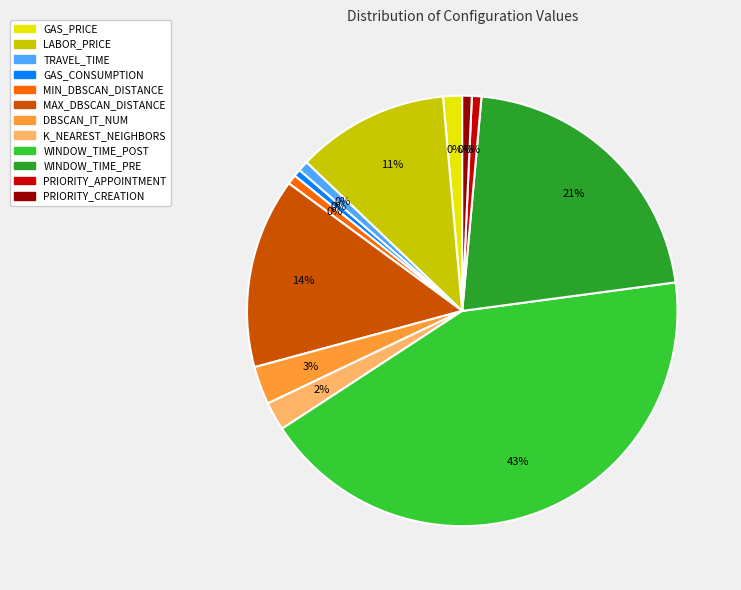

Rank the categories by value from lowest to highest.

GAS_CONSUMPTION, MIN_DBSCAN_DISTANCE, PRIORITY_APPOINTMENT, PRIORITY_CREATION, TRAVEL_TIME, GAS_PRICE, K_NEAREST_NEIGHBORS, DBSCAN_IT_NUM, LABOR_PRICE, MAX_DBSCAN_DISTANCE, WINDOW_TIME_PRE, WINDOW_TIME_POST